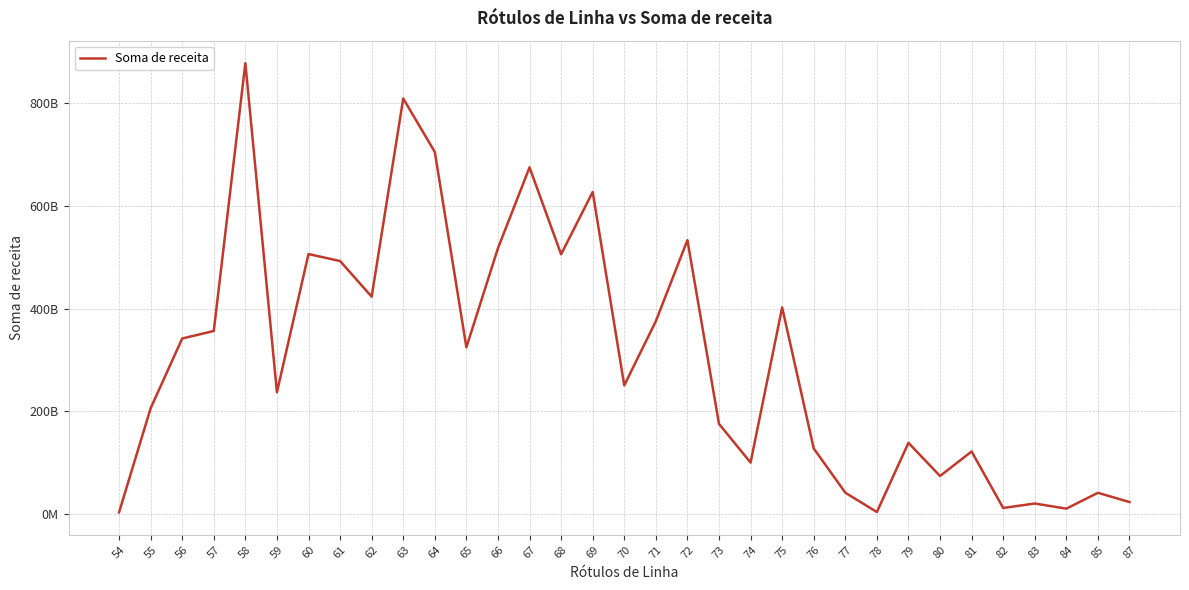

Which category has the lowest value across all series?

54